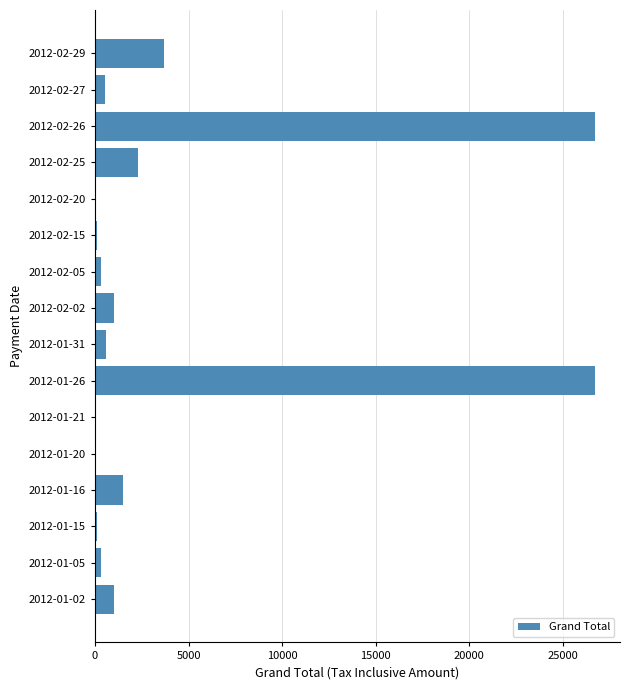

Which has a higher value, 2012-01-20 or 2012-02-02?

2012-02-02